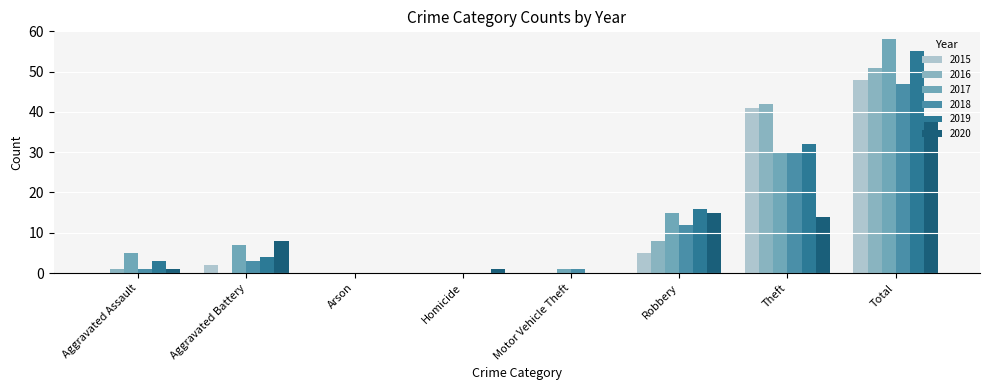

What is the spread (max minus min) of values at Theft?

28